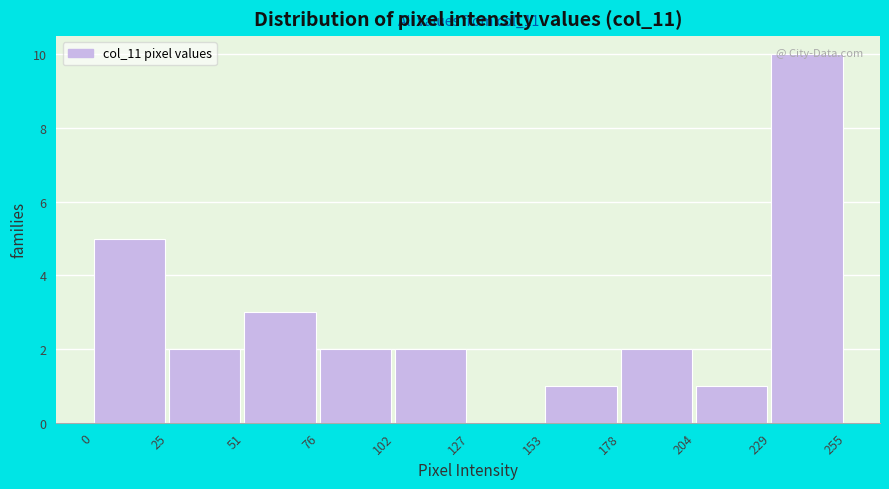

Which range on the x-axis has the tallest bar?

229 to 255